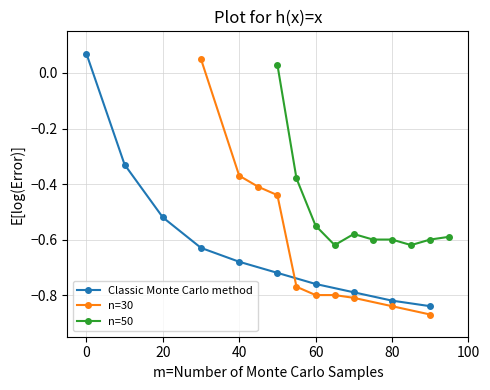

True or false: Classic Monte Carlo method has a value of 0.0 at 0.

False